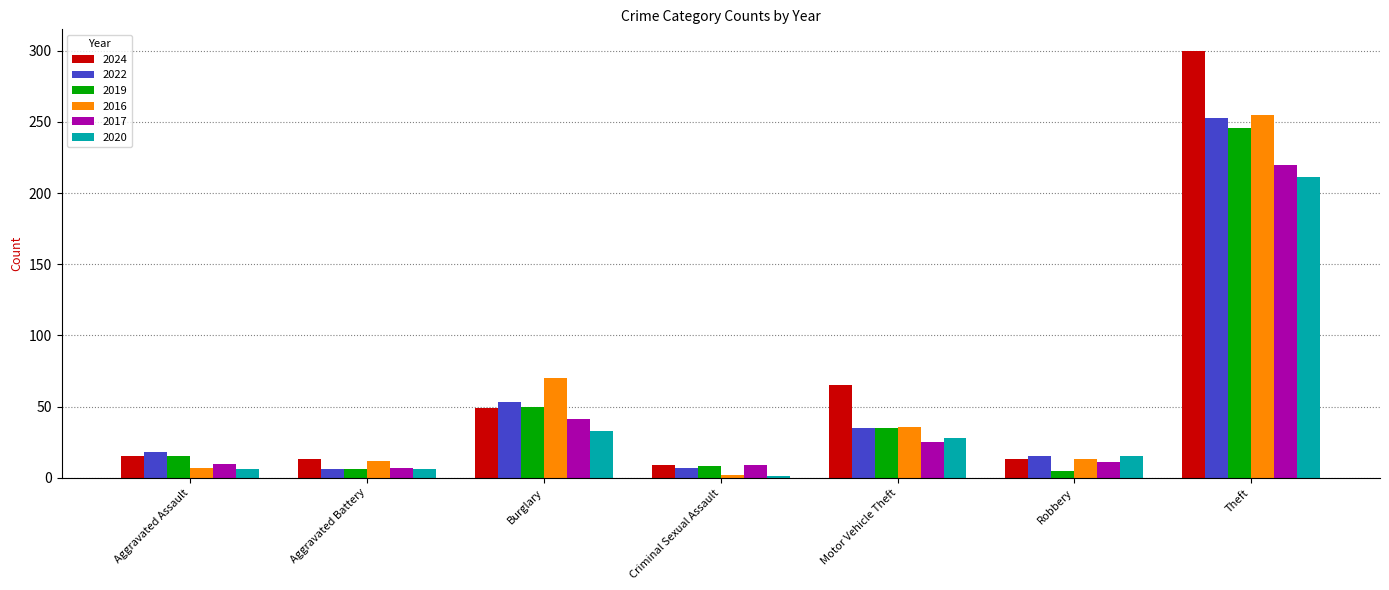

What position from the right is Criminal Sexual Assault?

4